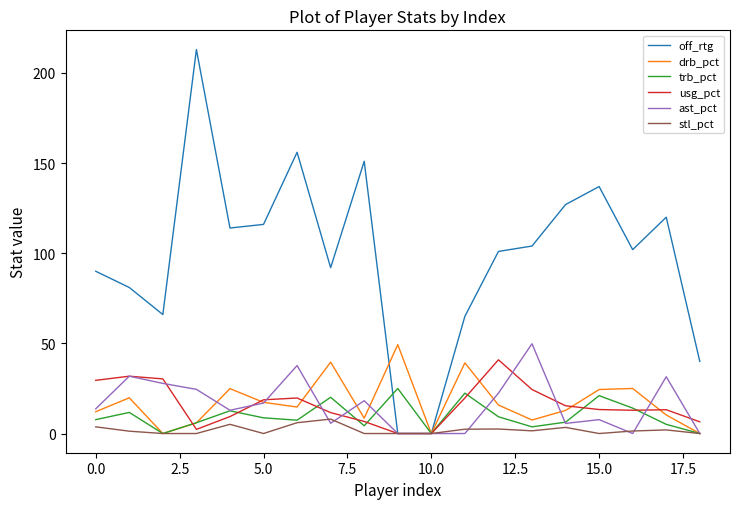

Which series has the largest total across all categories?

off_rtg